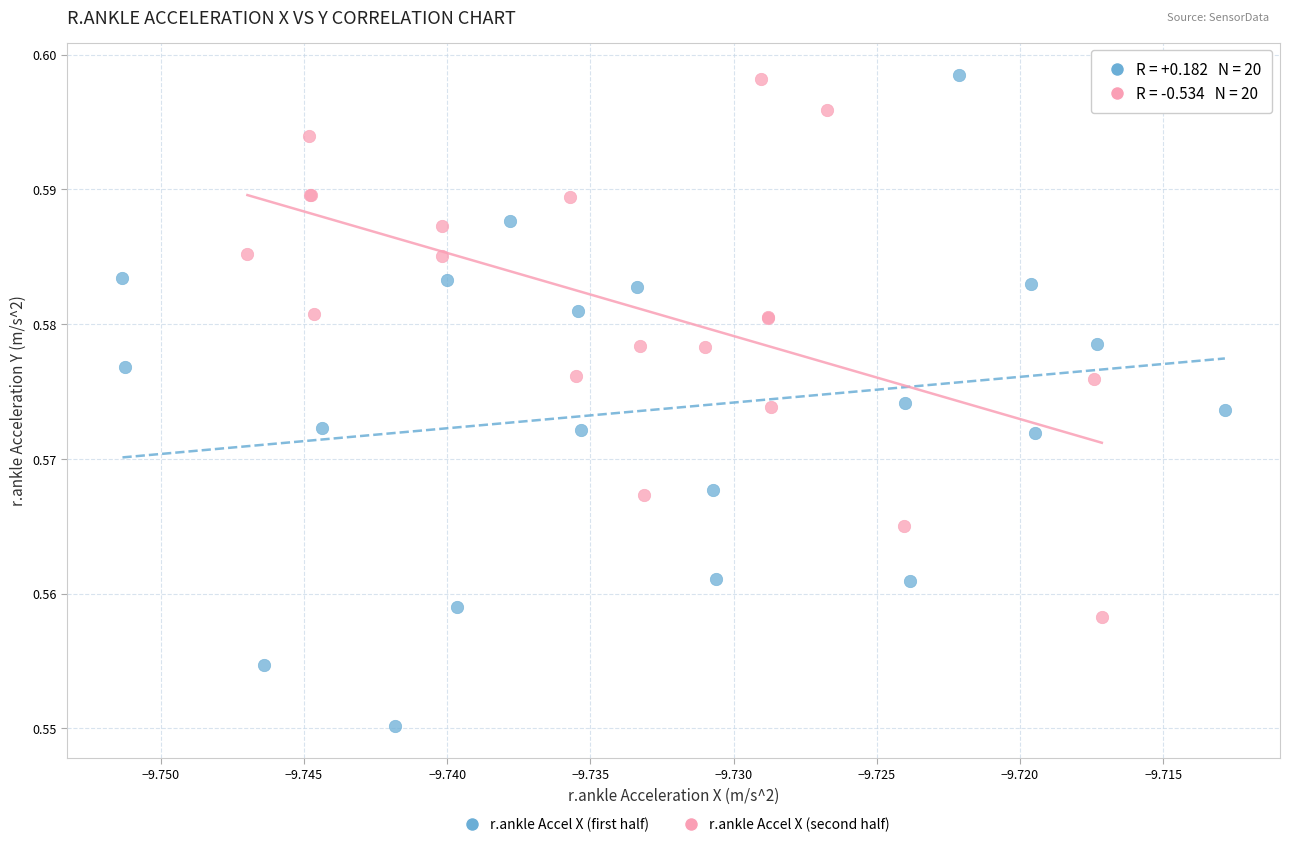

Which series contains the lowest Y value?

r.ankle Accel X (first half)